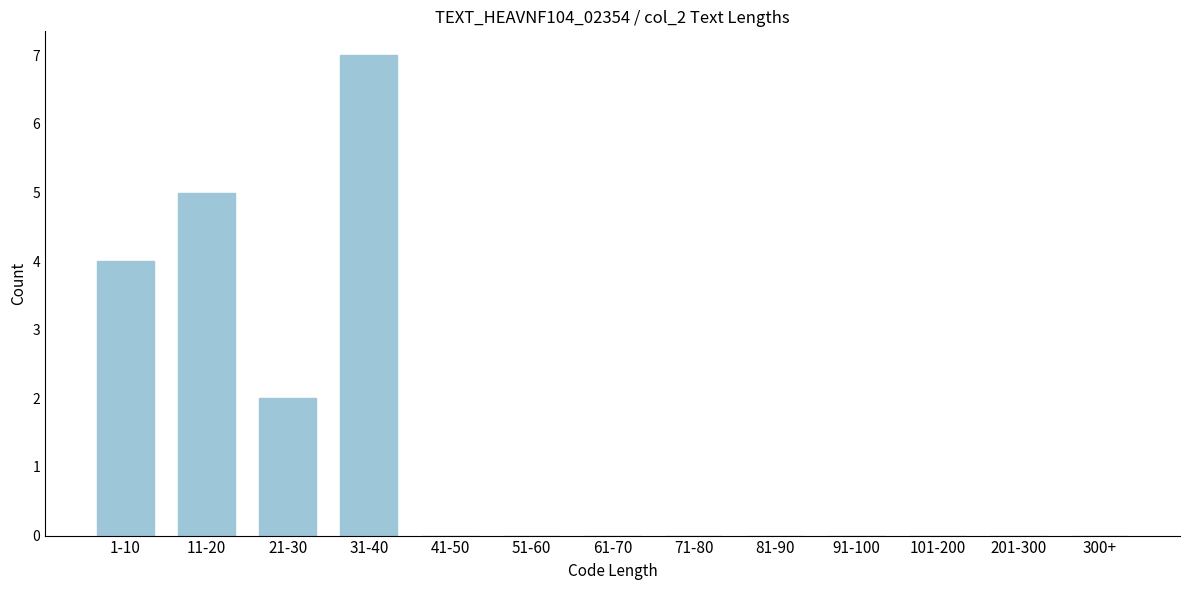

Reading left to right, what are all the values shown in this chart?

1-10=4	11-20=5	21-30=2	31-40=7	41-50=0	51-60=0	61-70=0	71-80=0	81-90=0	91-100=0	101-200=0	201-300=0	300+=0